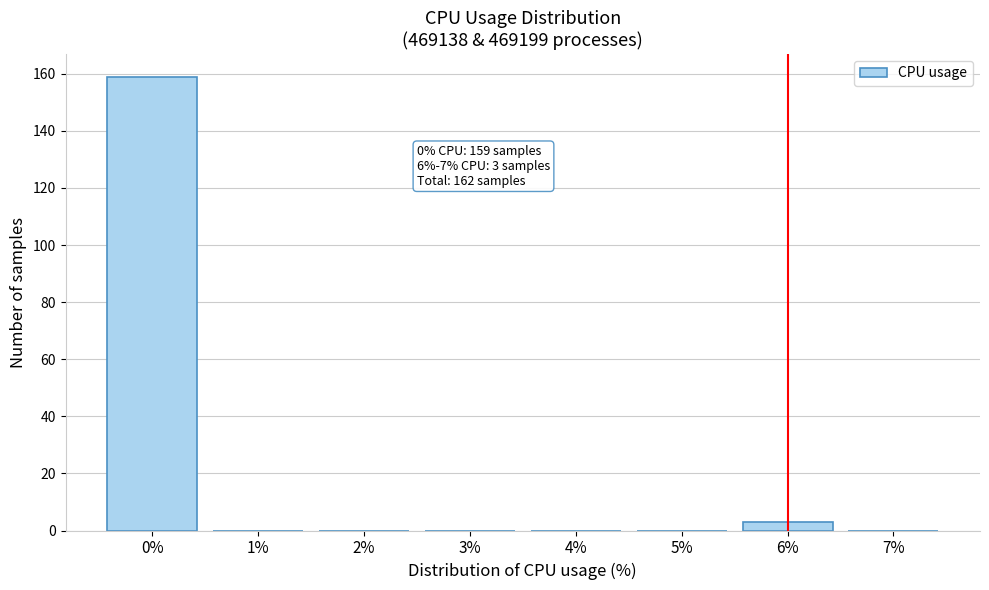

Reading right to left, transcribe all the data shown in this chart.

7%=0	6%=3	5%=0	4%=0	3%=0	2%=0	1%=0	0%=159